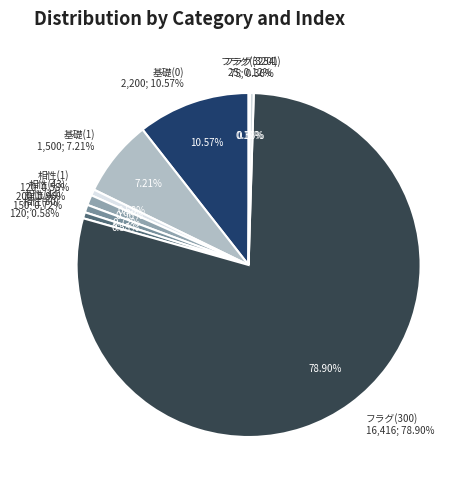

To the nearest percent, what is the average slice percentage?

11%